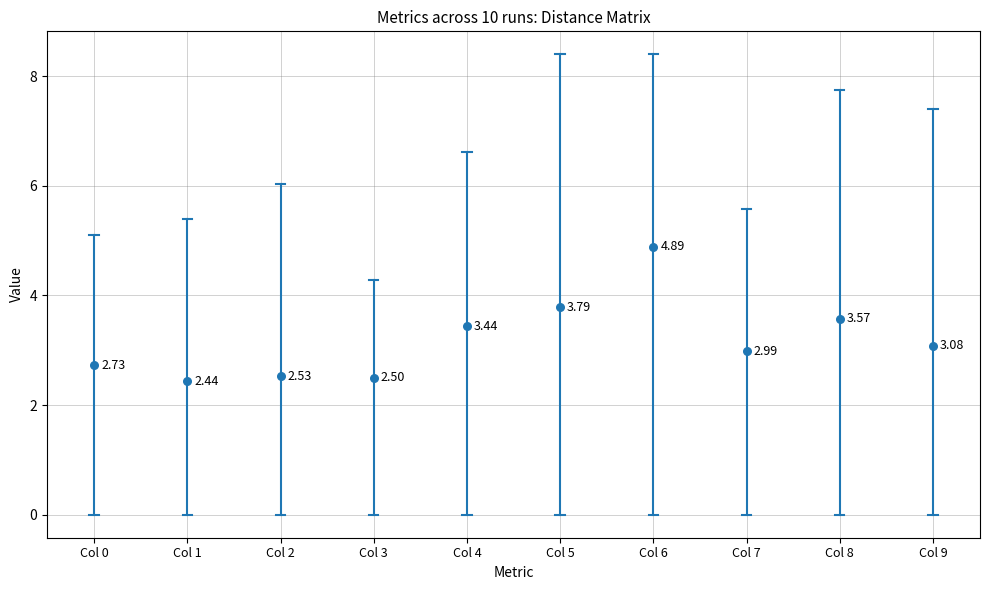

What is the range of Y values (max minus min)?

2.5